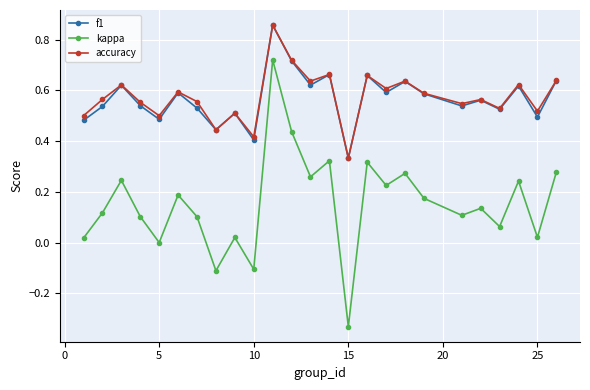

Which series has the widest spread of values?

kappa